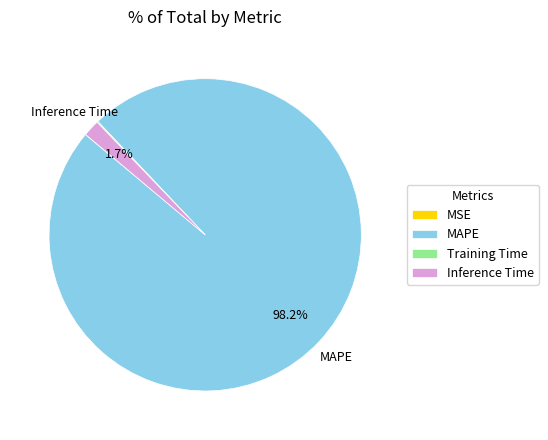

Which category has the biggest portion of the pie?

MAPE